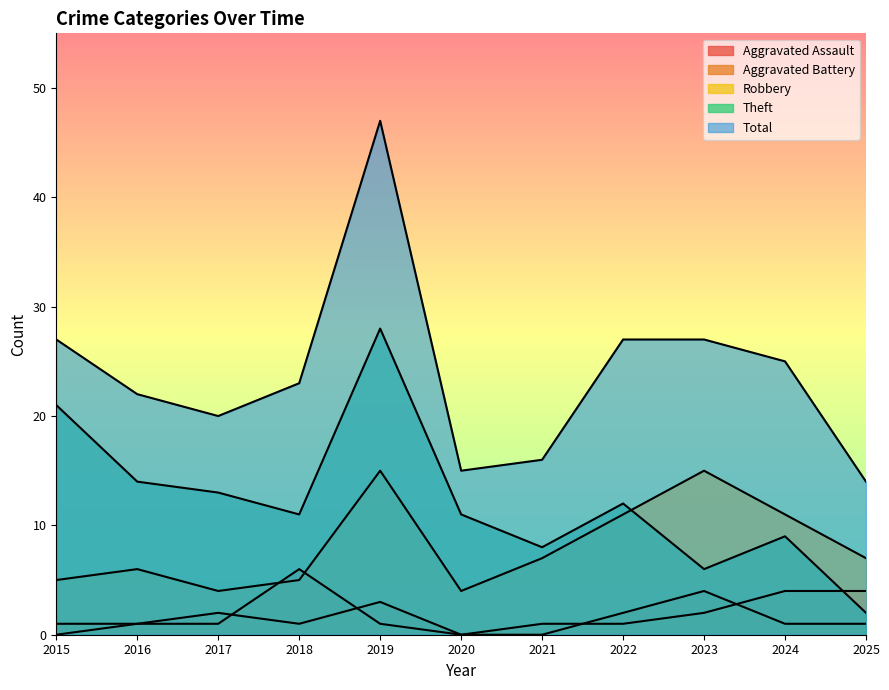

True or false: Aggravated Assault has a value of 1 at 2016.

True